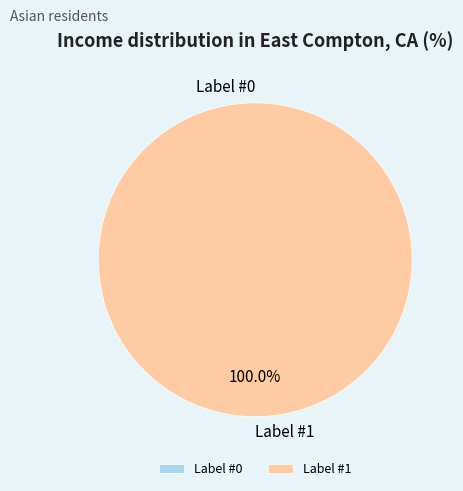

Between Label #0 and Label #1, which is larger?

Label #1